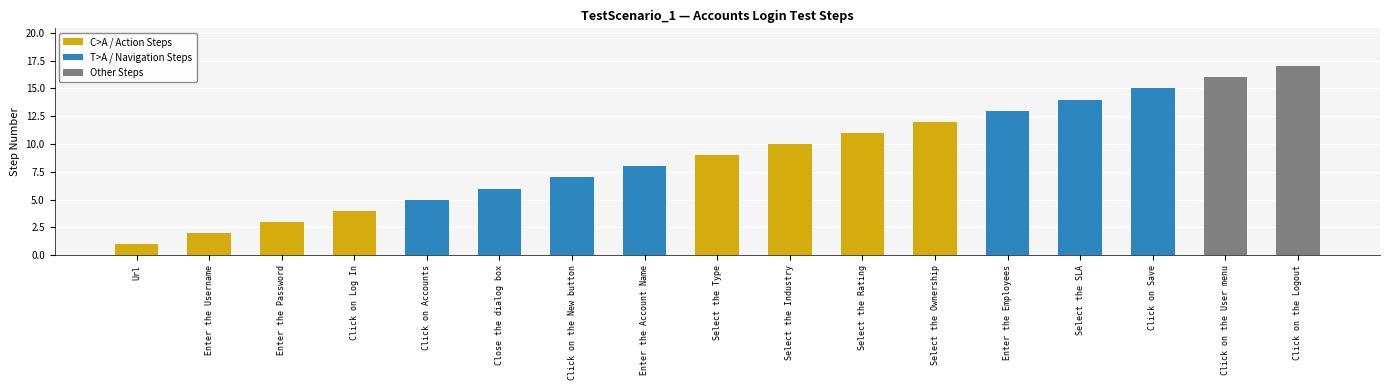

Rank the categories by value from lowest to highest.

Url, Enter the Username, Enter the Password, Click on Log In, Click on Accounts, Close the dialog box, Click on the New button, Enter the Account Name, Select the Type, Select the Industry, Select the Rating, Select the Ownership, Enter the Employees, Select the SLA, Click on Save, Click on the User menu, Click on the Logout